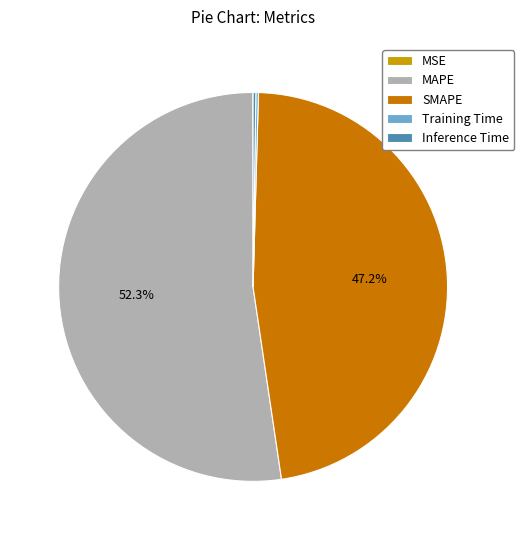

Does MAPE represent more than half of the total?

Yes